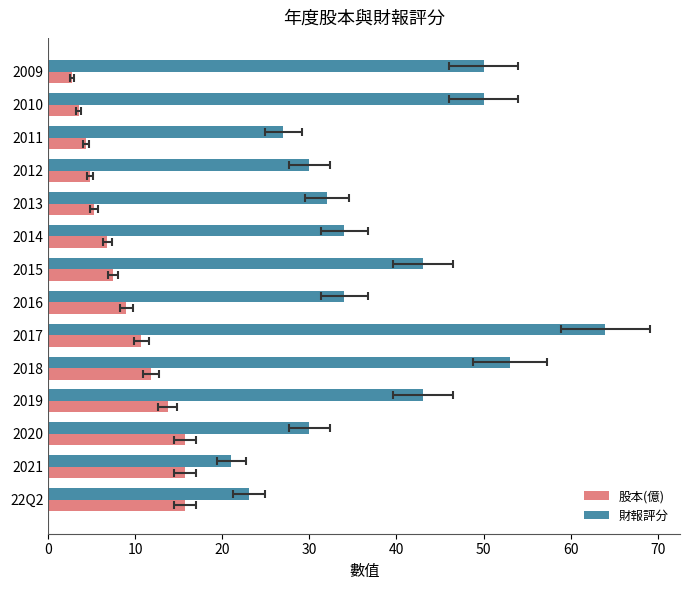

Reading left to right, transcribe all the data shown in this chart.

股本(億): 15.7	15.7	15.7	13.7	11.8	10.7	9.0	7.4	6.8	5.2	4.8	4.4	3.5	2.7
財報評分: 23.0	21.0	30.0	43.0	53.0	64.0	34.0	43.0	34.0	32.0	30.0	27.0	50.0	50.0